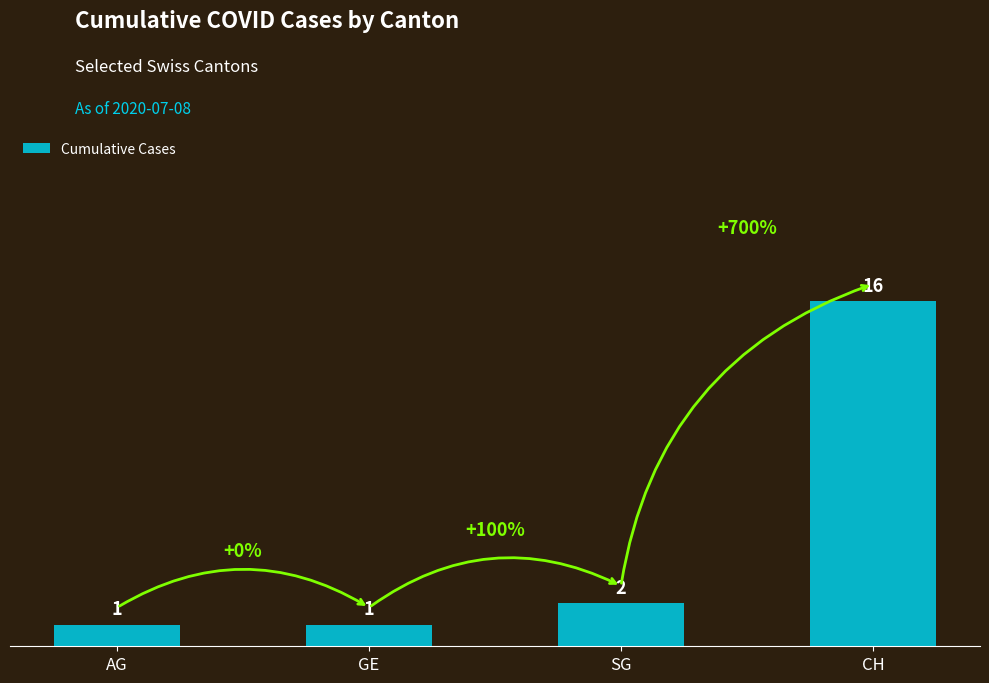

How many distinct data groups are displayed?

1